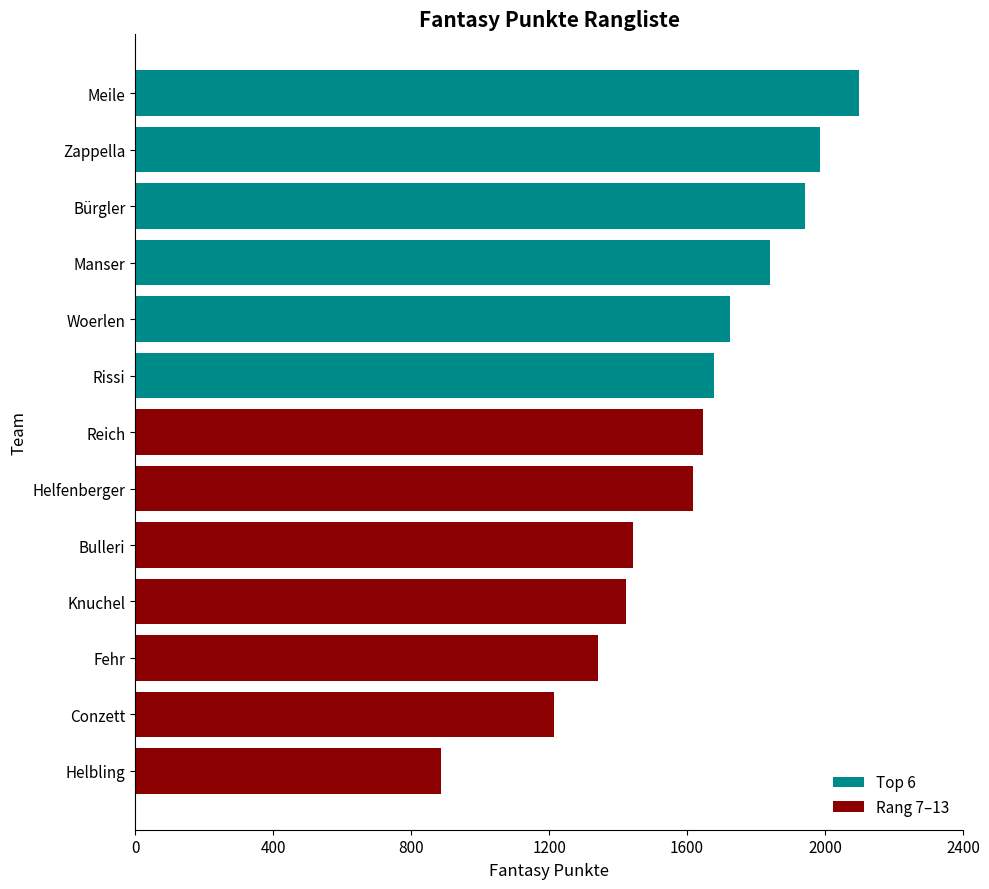

What is the average value?

1603